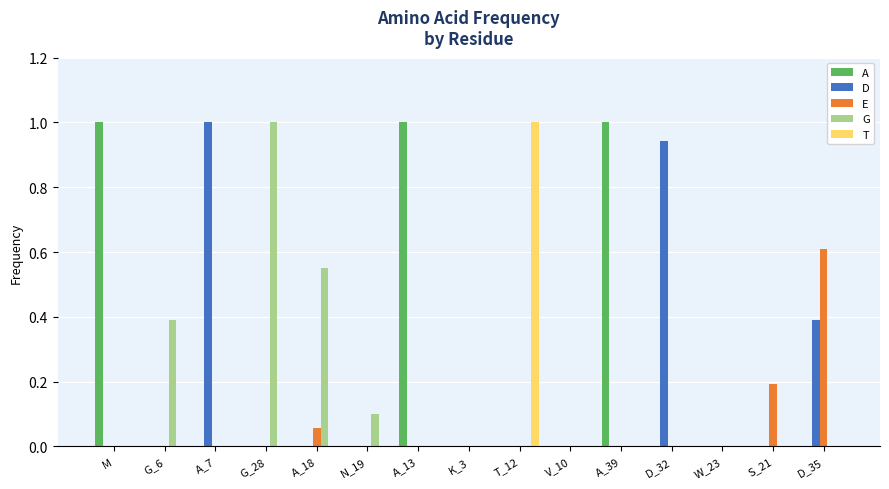

Which series has the largest total across all categories?

A